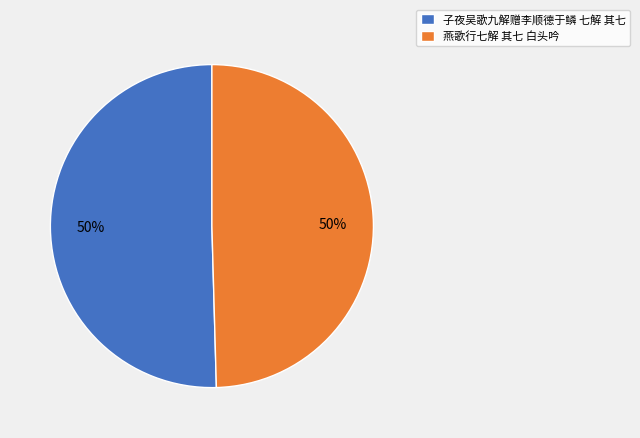

True or false: 燕歌行七解 其七 白头吟 accounts for 50% of the total.

True